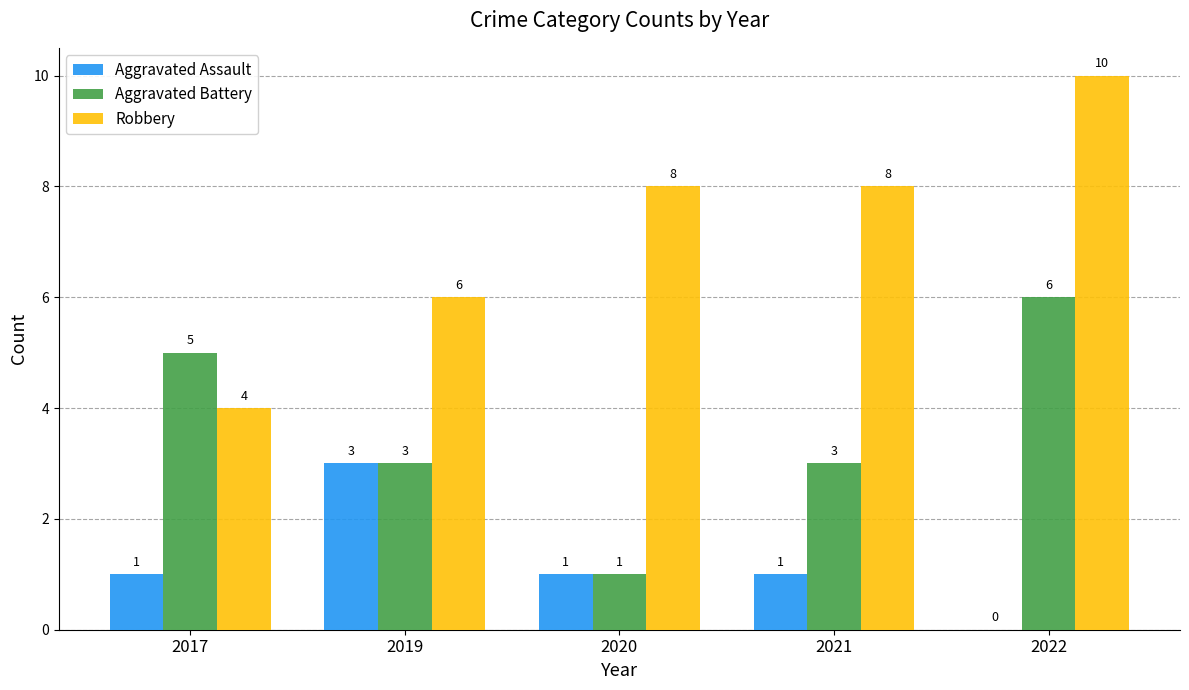

Is the value of Aggravated Battery at 2020 greater than the value of Aggravated Assault at 2022?

Yes